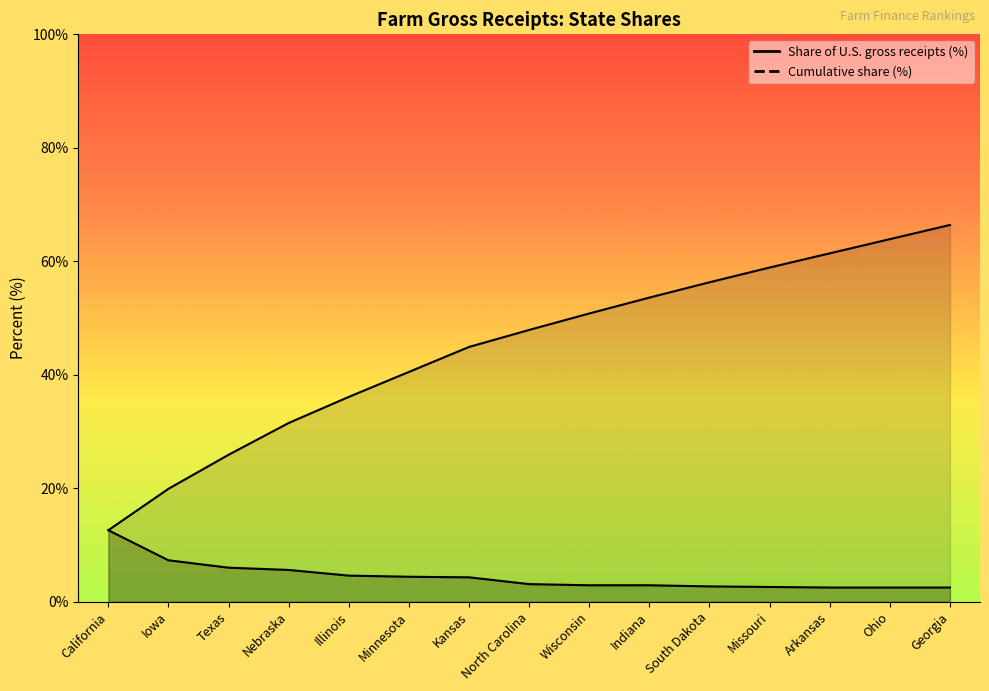

What is the label of the 4th point from the right?

Missouri